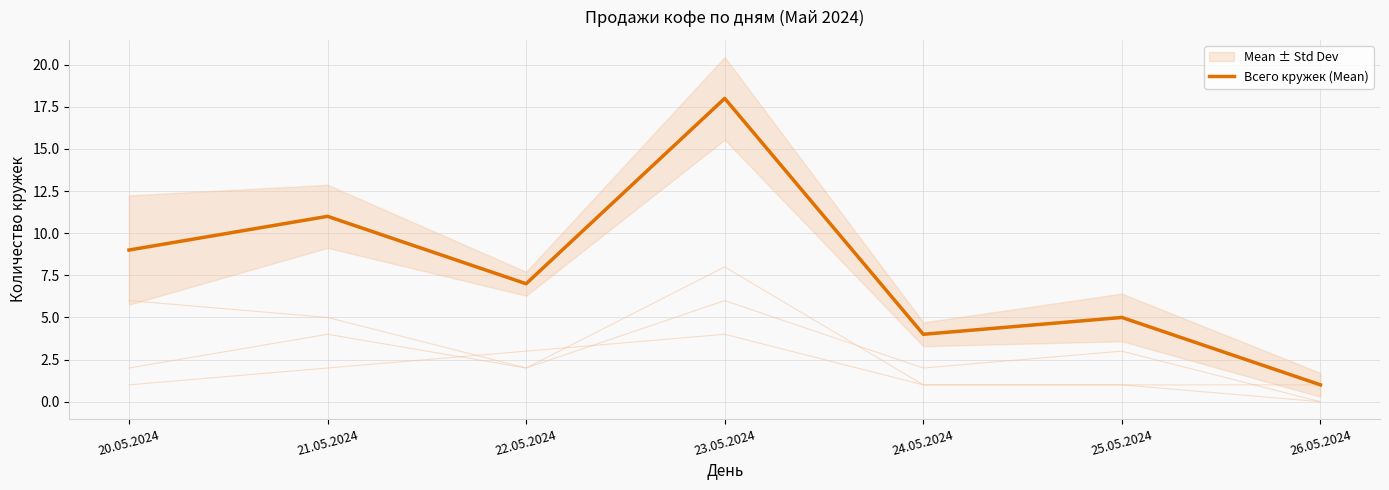

What is the maximum value shown in the chart?

18